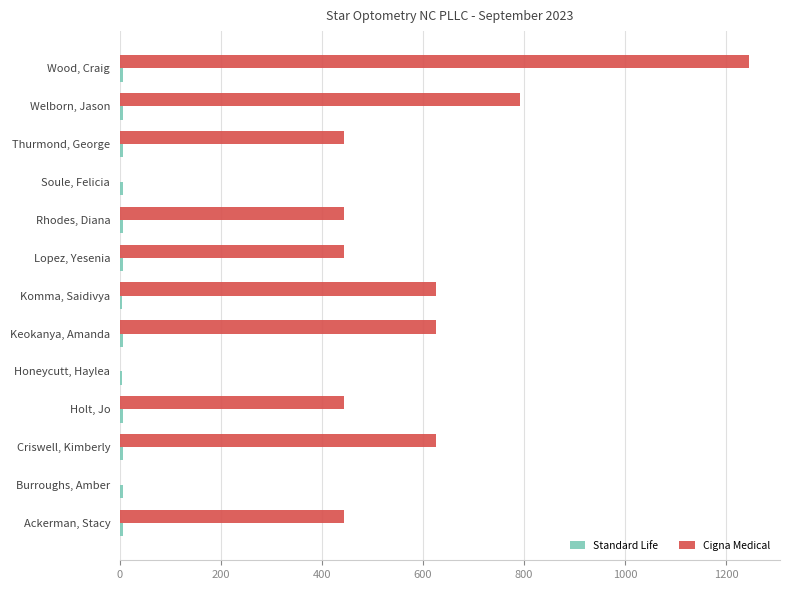

Is it true that Cigna Medical equals 1244.0 at Wood, Craig?

True